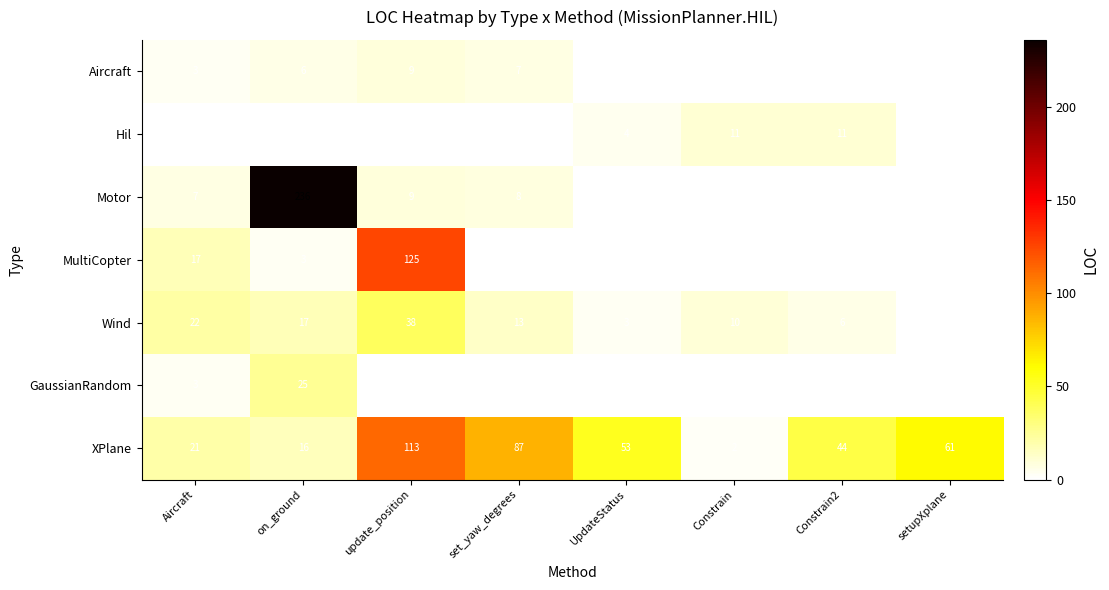

What is the average value of the Wind series?

14